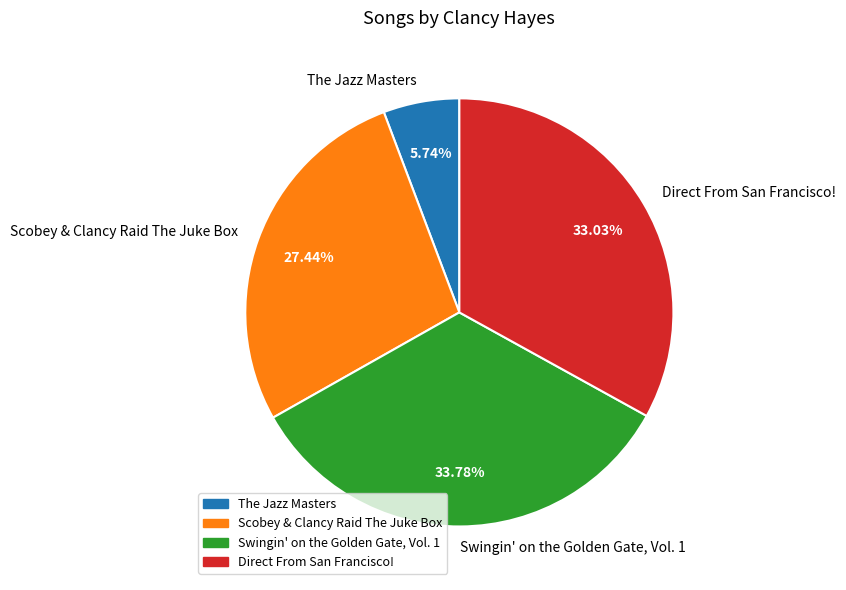

What is the ratio of the value at Swingin' on the Golden Gate, Vol. 1 to the value at Direct From San Francisco!?

1.0